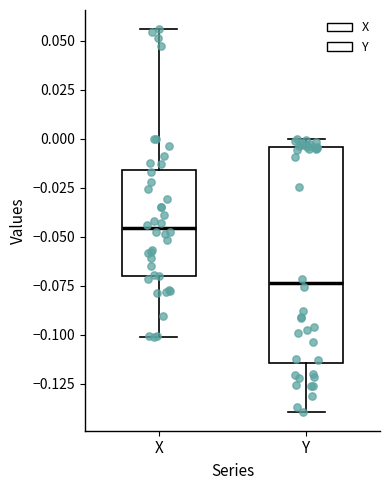

Which box has the lowest median line?

Y